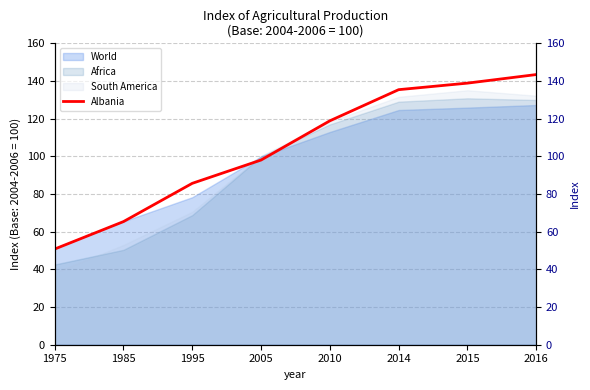

Reading left to right, extract all data points from this chart.

1975=50.8	1985=65.4	1995=85.7	2005=98.0	2010=118.9	2014=135.4	2015=138.9	2016=143.4